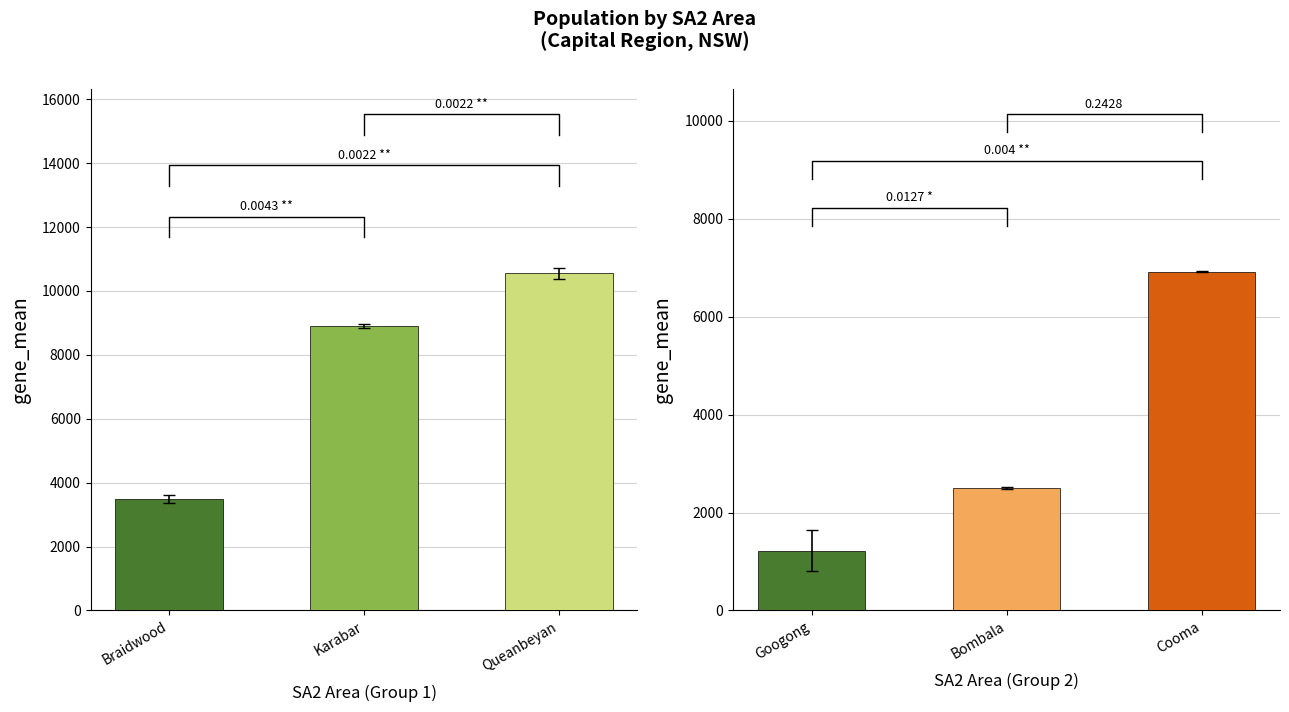

Between 10 and 19, which is larger?

19